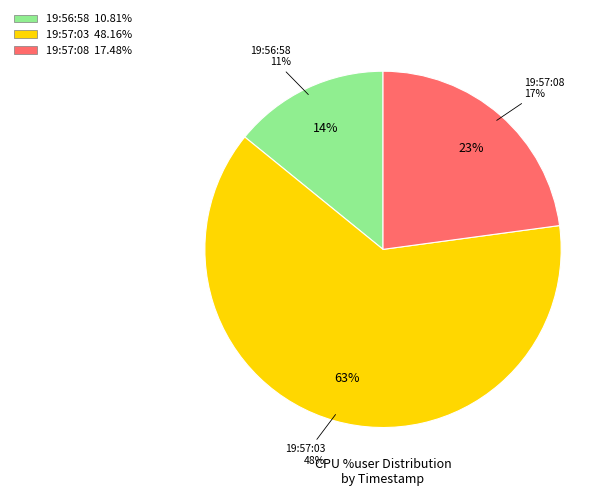

What is the majority slice?

19:57:03